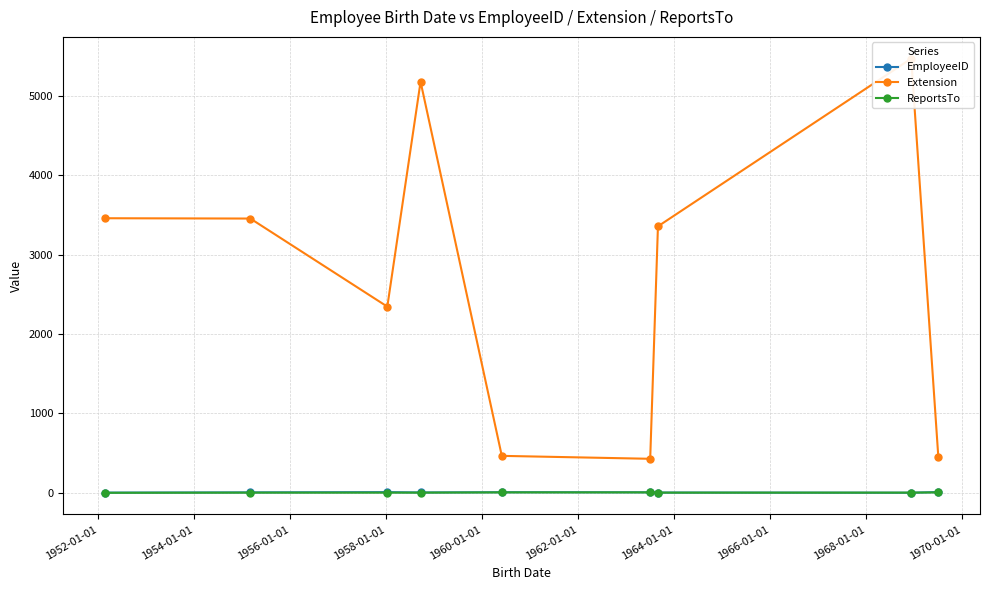

Rank the series by their maximum value, from lowest to highest.

ReportsTo, EmployeeID, Extension